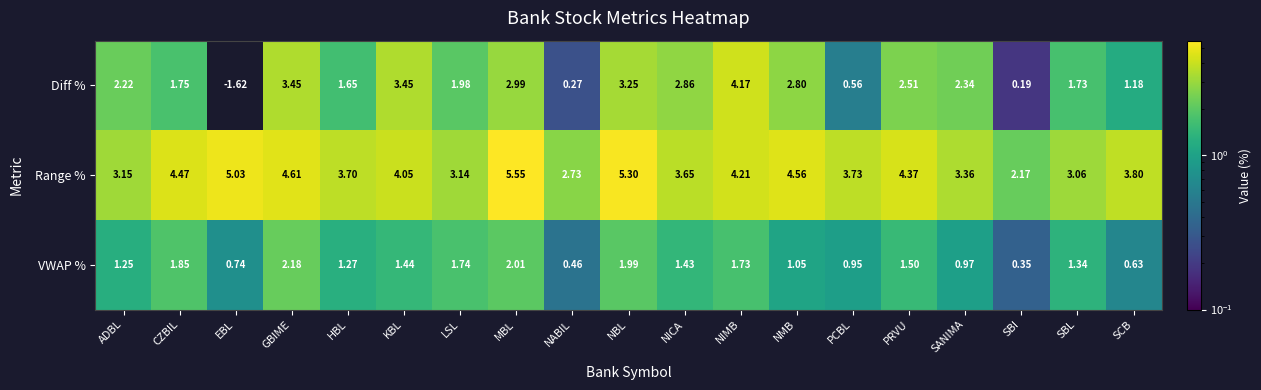

How many distinct data groups are displayed?

3